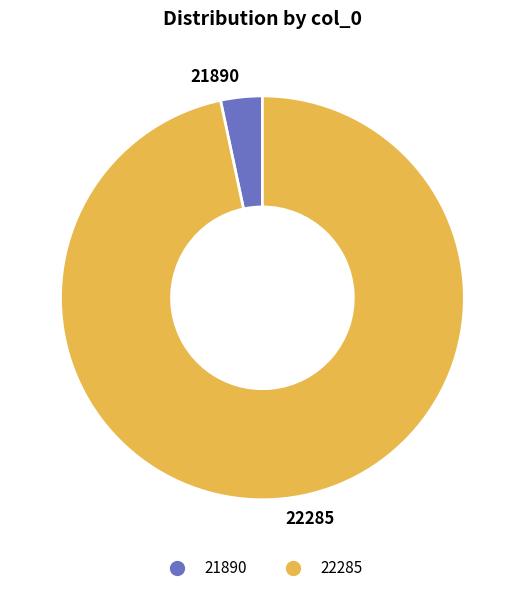

Is it true that 22285 is 97% of the pie?

True